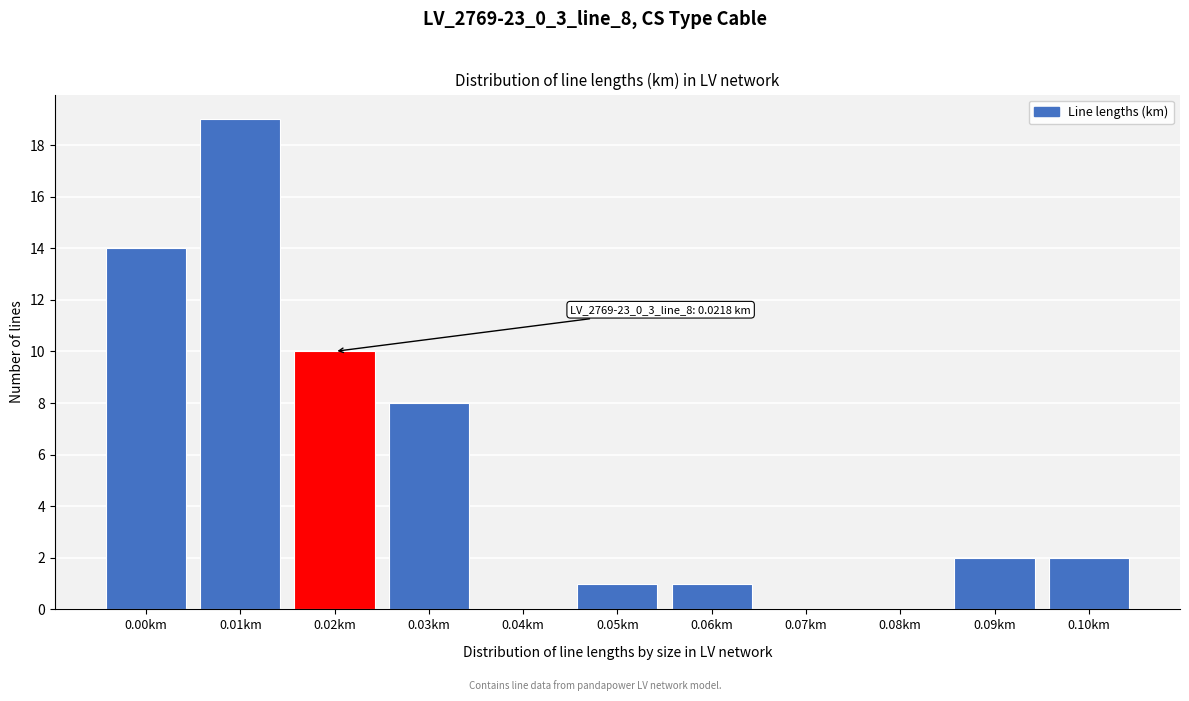

Reading left to right, what are all the values shown in this chart?

0.00km=14	0.01km=19	0.02km=10	0.03km=8	0.04km=0	0.05km=1	0.06km=1	0.07km=0	0.08km=0	0.09km=2	0.10km=2